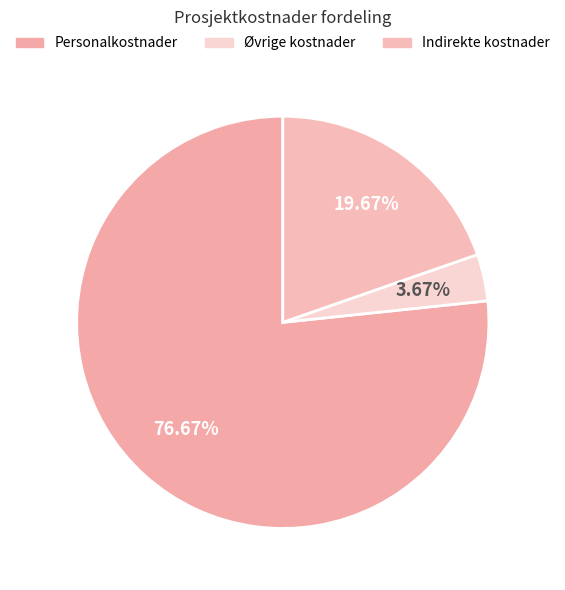

How many slices are in this pie chart?

3